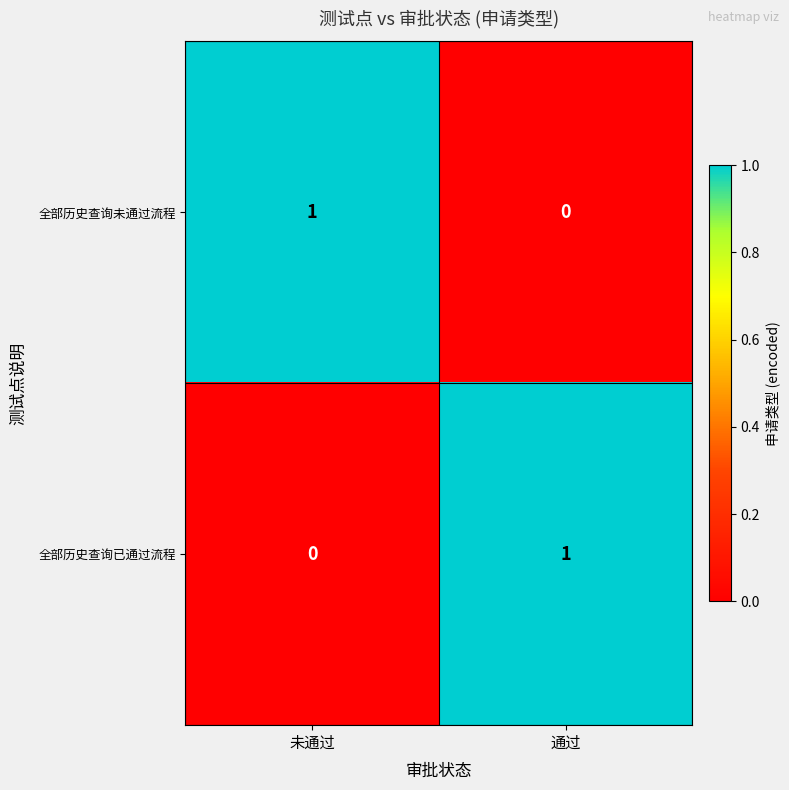

At 未通过, list the series in order from smallest to largest.

全部历史查询已通过流程, 全部历史查询未通过流程